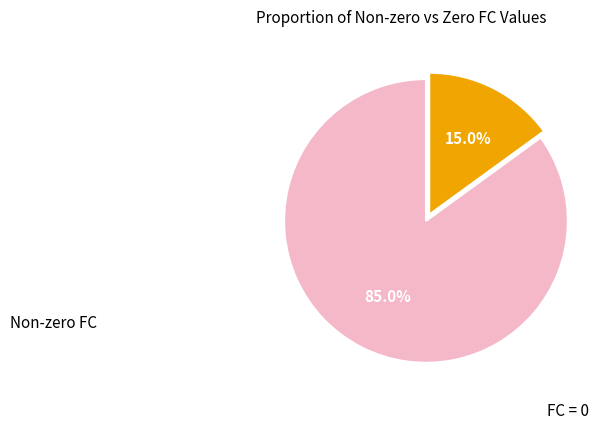

Does any single category account for the majority?

Yes